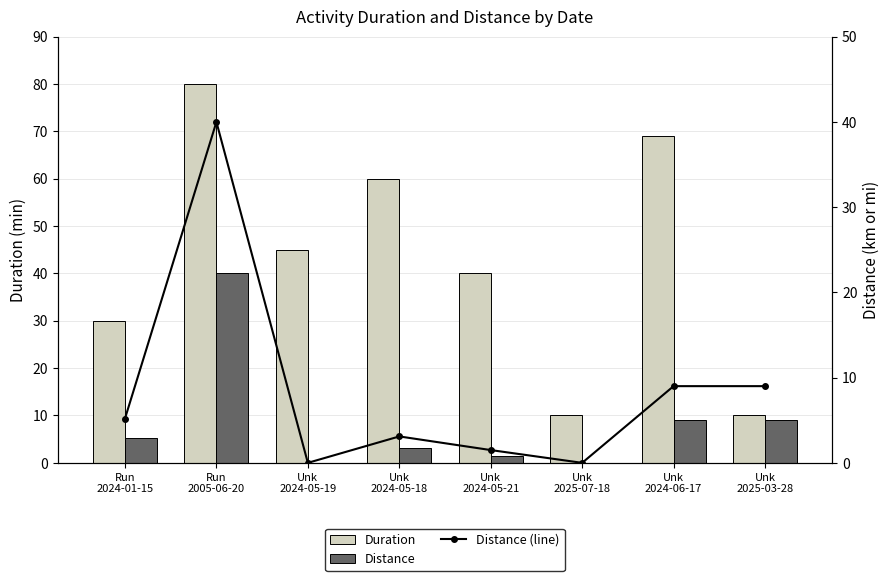

Reading left to right, extract all data points from this chart.

Duration: 30.0	80.0	45.0	60.0	40.0	10.0	69.0	10.0
Distance: 5.2	40.0	0.0	3.1	1.5	0.0	9.0	9.0
Distance (line): 5.2	40.0	0.0	3.1	1.5	0.0	9.0	9.0